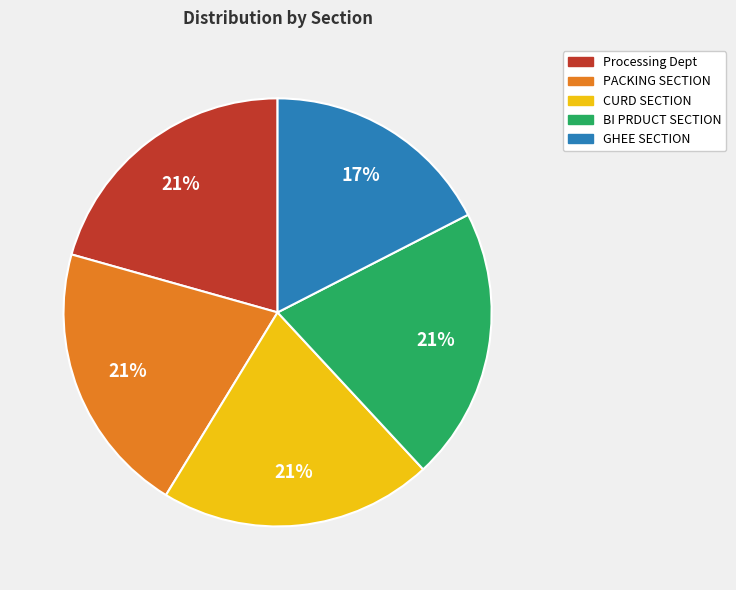

To the nearest percent, what is the average slice percentage?

20%